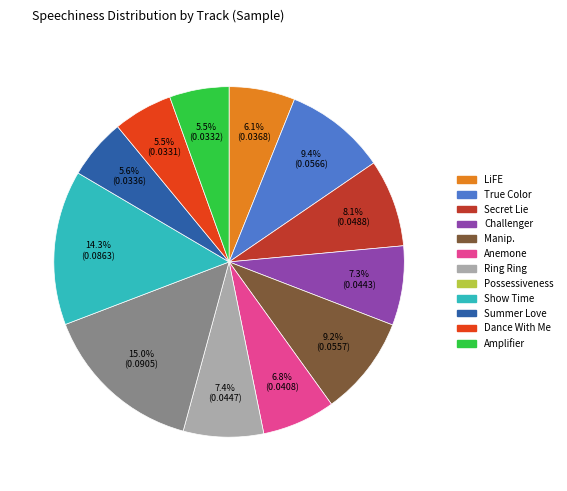

Is there a majority slice in this chart?

No